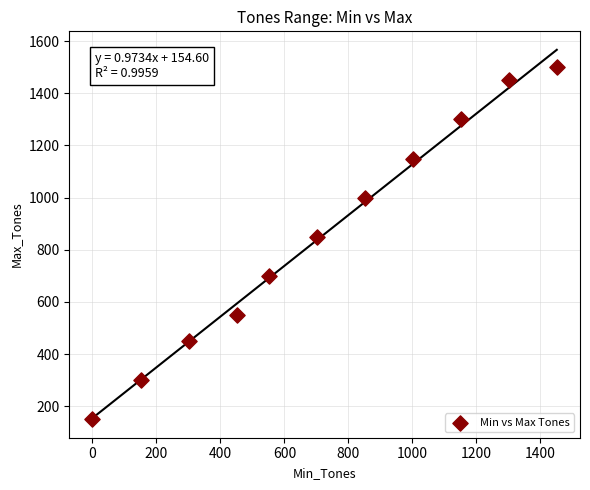

What is the average Y value?

855